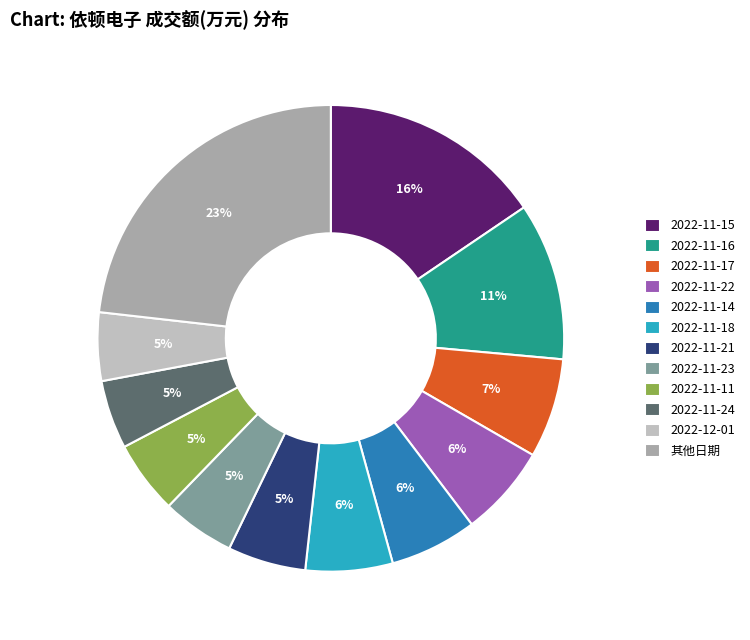

How many slices are in this pie chart?

12